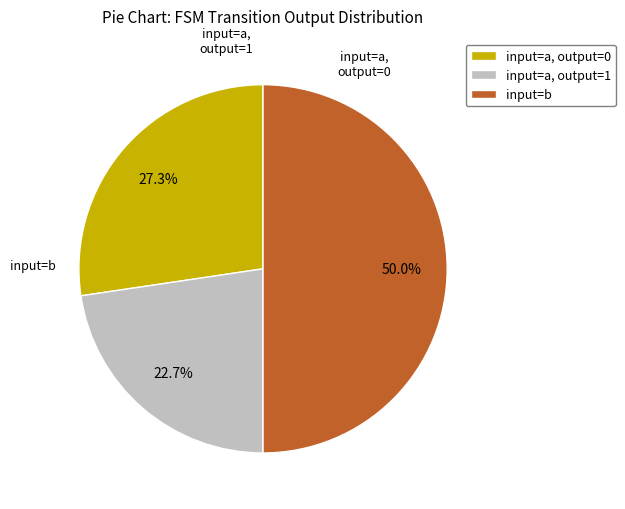

Rank the categories by value from lowest to highest.

input=a, output=1, input=a, output=0, input=b